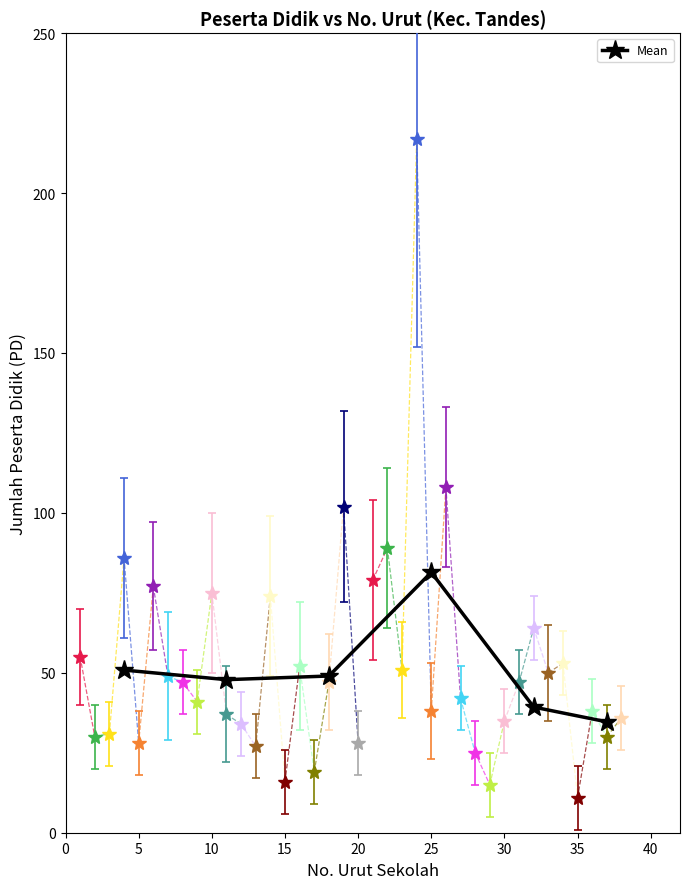

What is the value of the 5th point from the left?

39.3